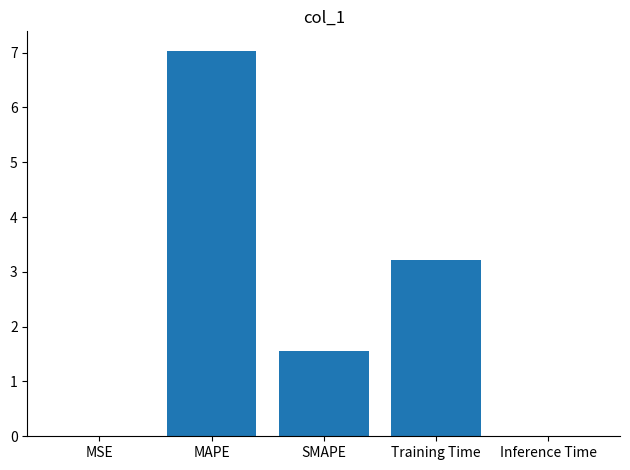

Approximately how many times larger is the value at SMAPE compared to Training Time?

0.5